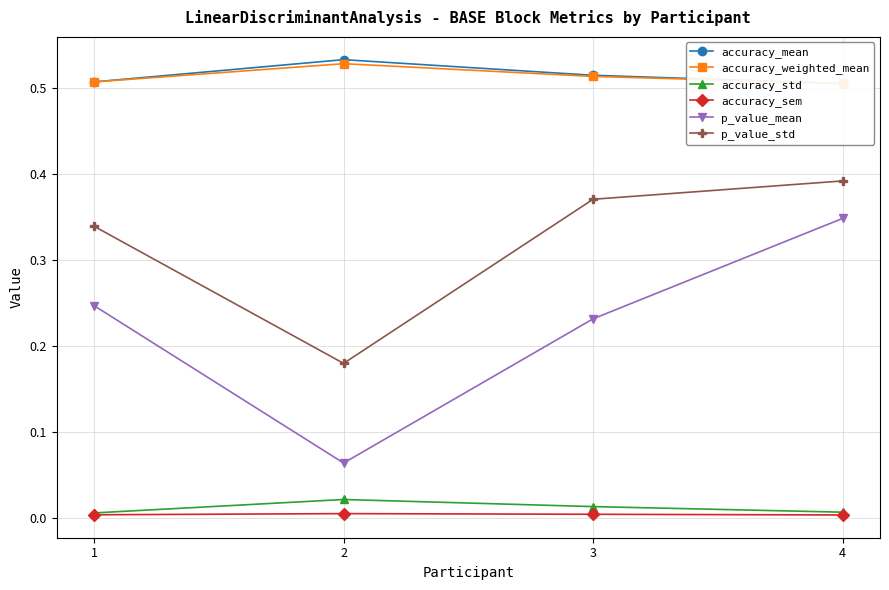

At 1, list the series in order from smallest to largest.

accuracy_sem, accuracy_std, p_value_mean, p_value_std, accuracy_weighted_mean, accuracy_mean